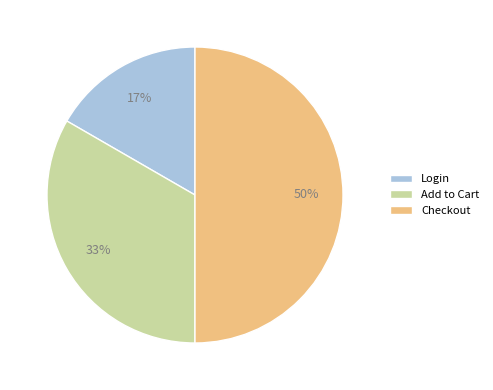

True or false: Add to Cart accounts for 33% of the total.

True